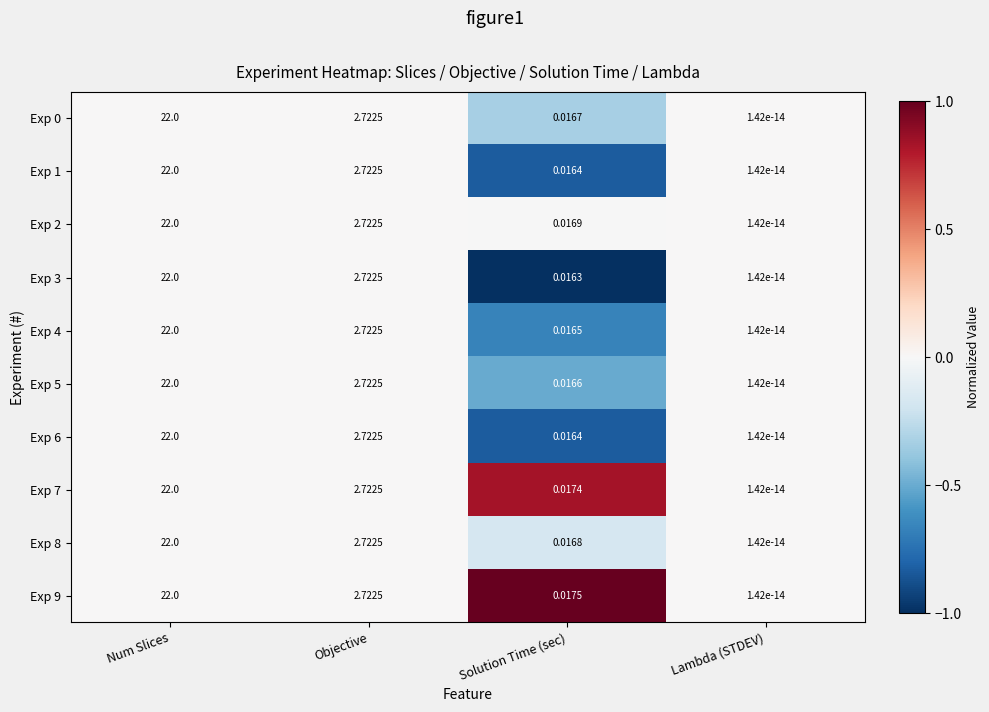

List the labels in order of Exp 1 value, largest first.

Num Slices, Objective, Solution Time (sec), Lambda (STDEV)